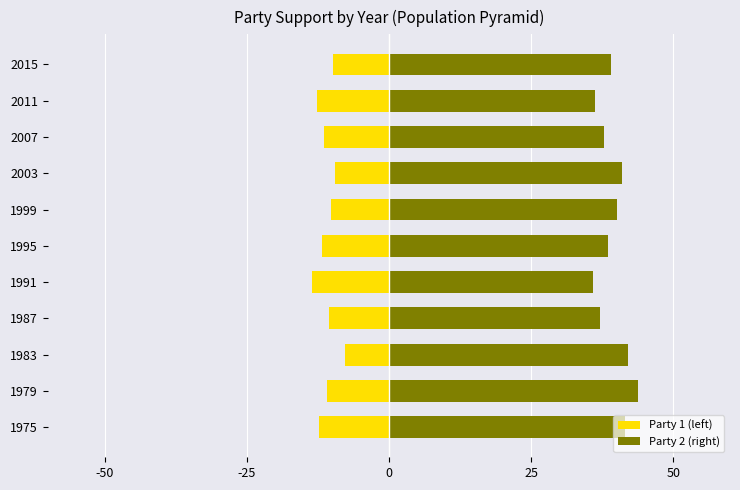

What are all the series names shown in the legend?

Party 1 (left), Party 2 (right)